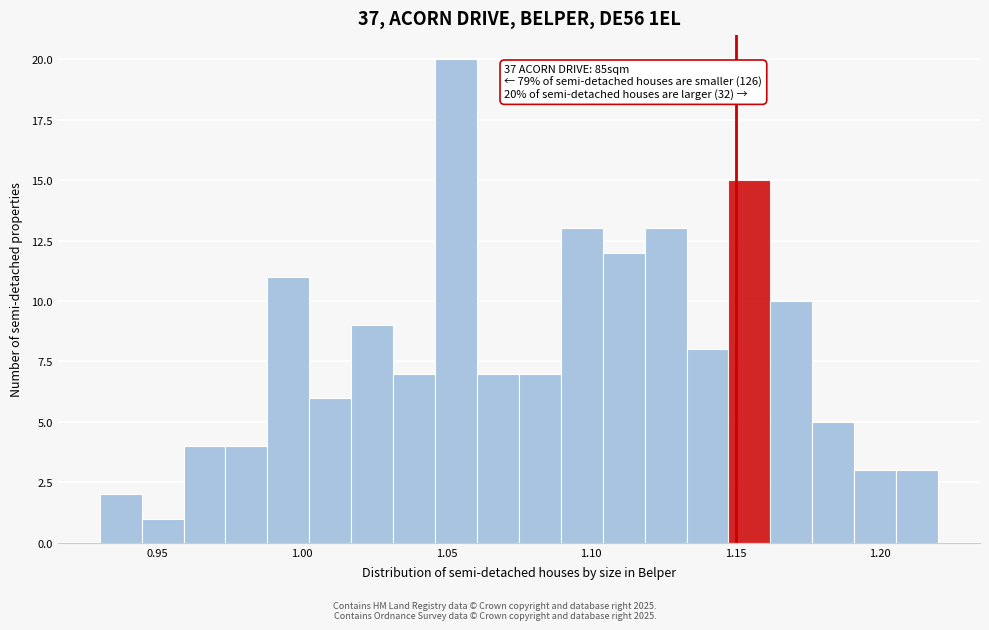

Read against the x-axis, roughly where is the centre of the tallest bar?

1.055